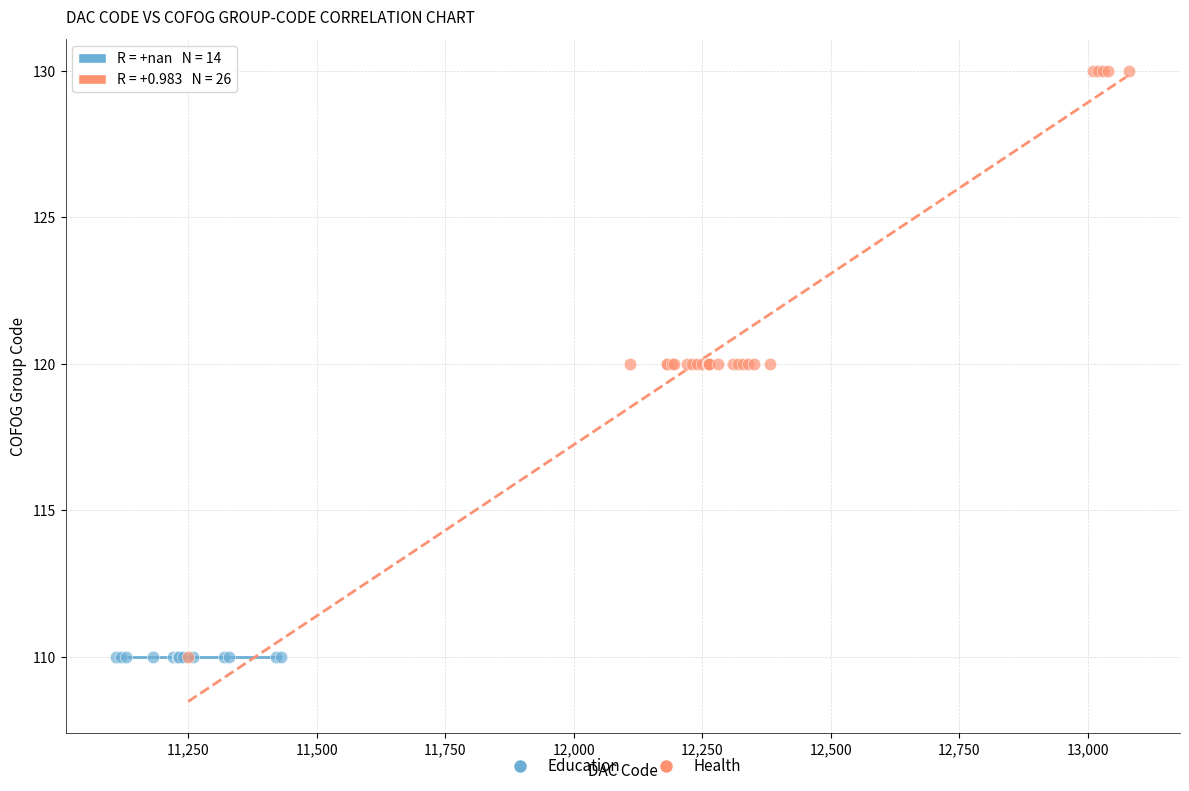

Which series contains the highest Y value?

Health